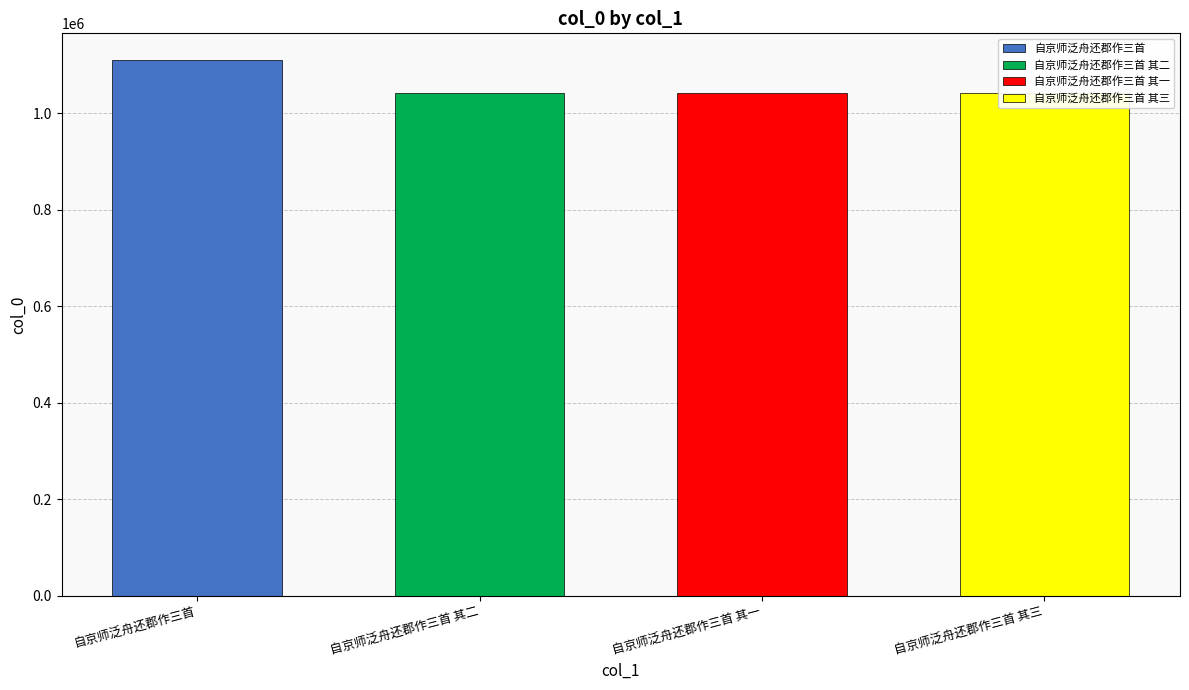

At which label is the value closest to 1075332?

自京师泛舟还郡作三首 其三